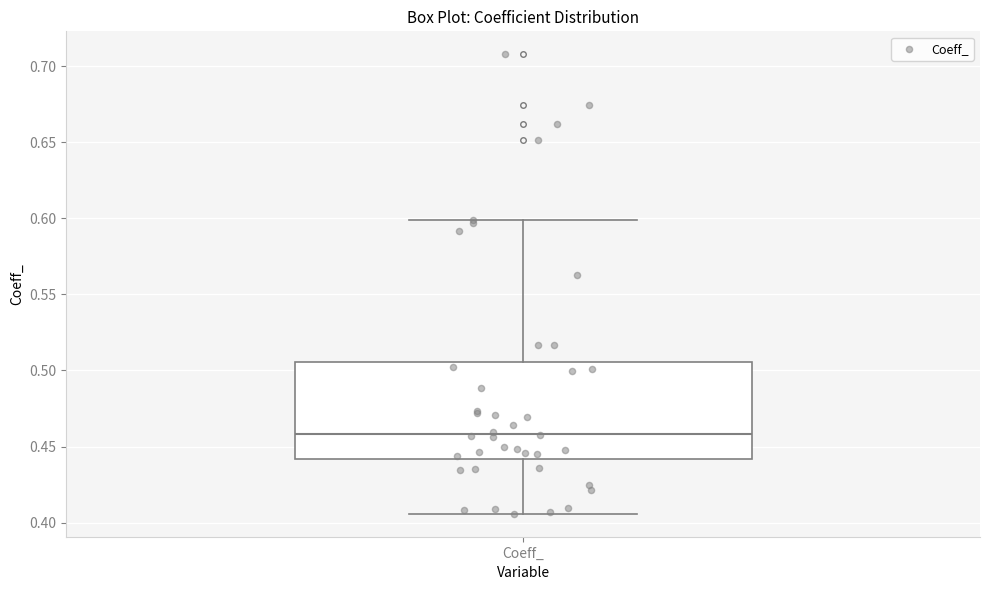

Where is the lower edge of the box for Coeff_ on the y-axis? The values are not printed on the chart, so give them approximately, as read against the axis.

0.440